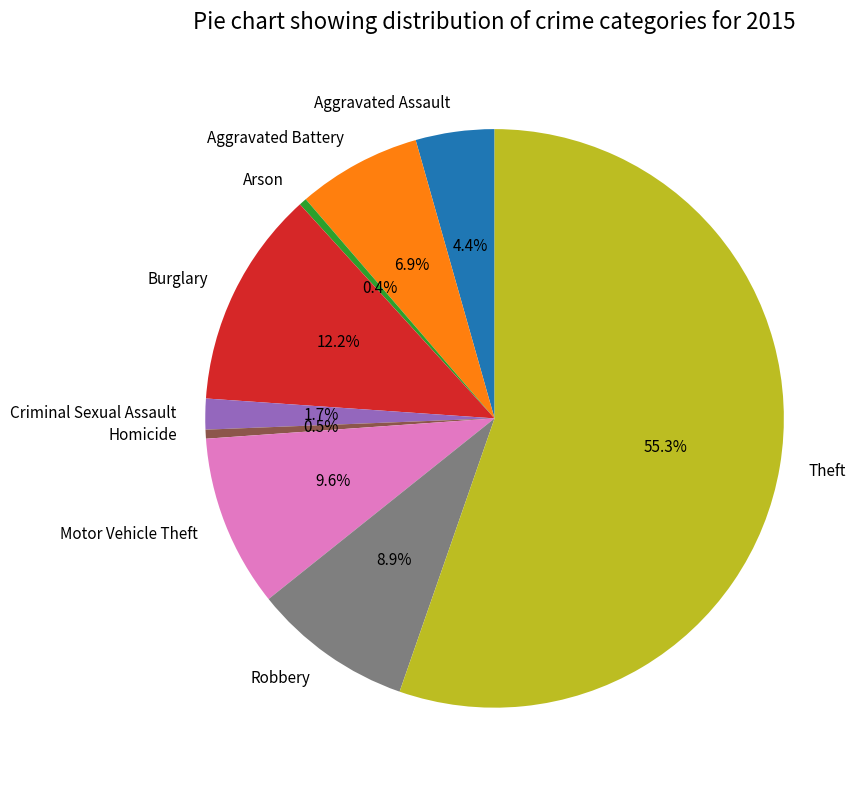

What is the majority slice?

Theft